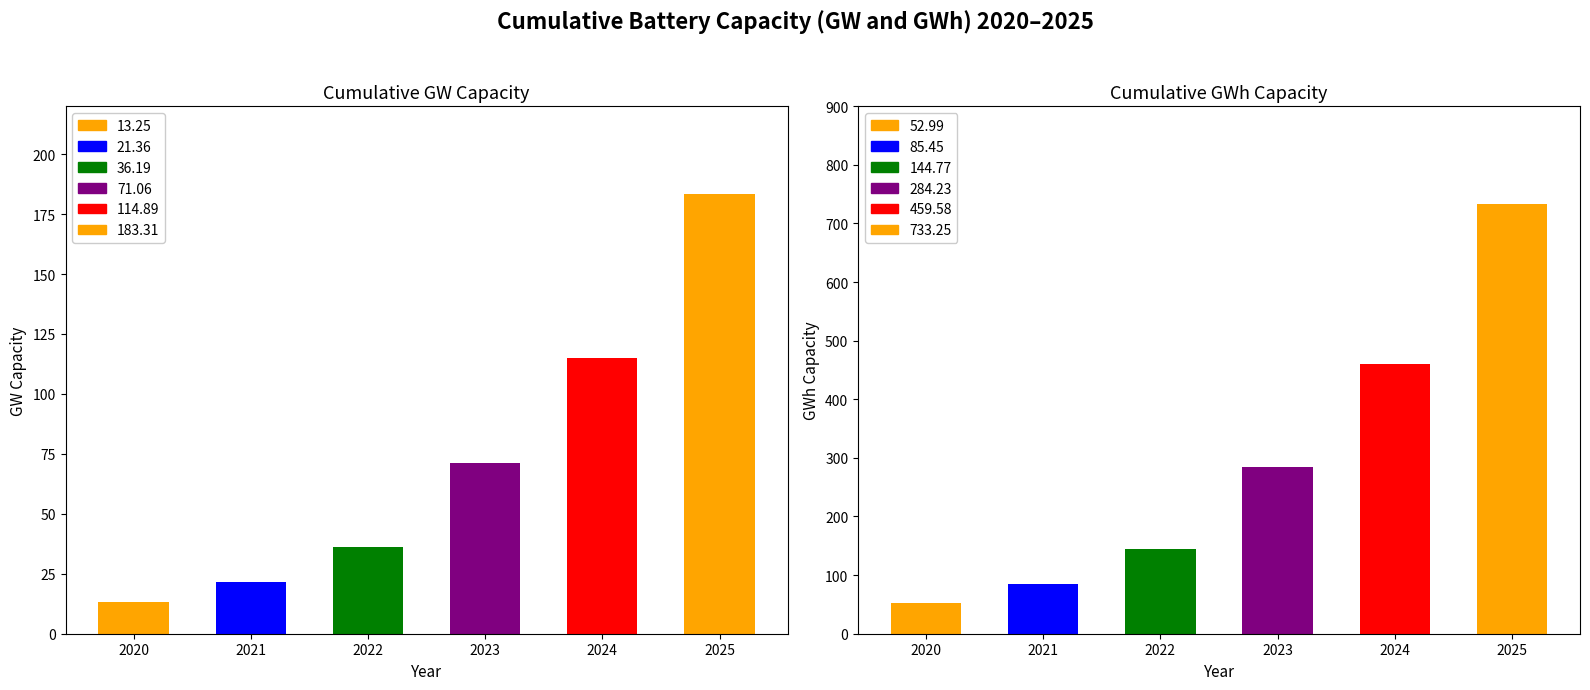

How many groups of bars are there?

6